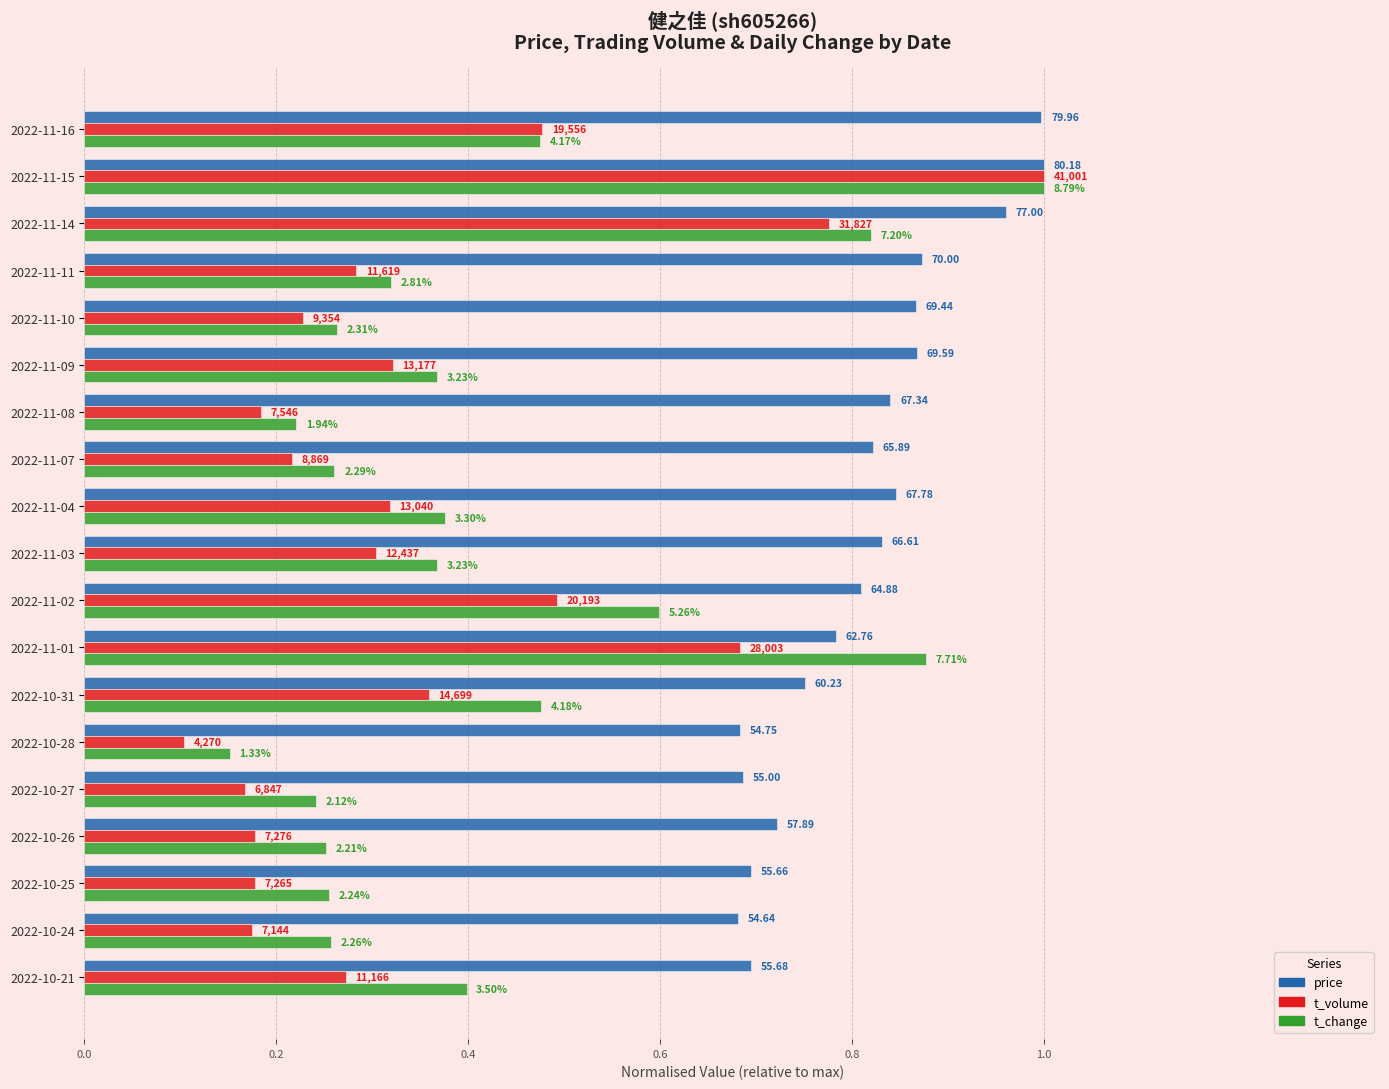

What is the maximum value shown in the chart?

1.0